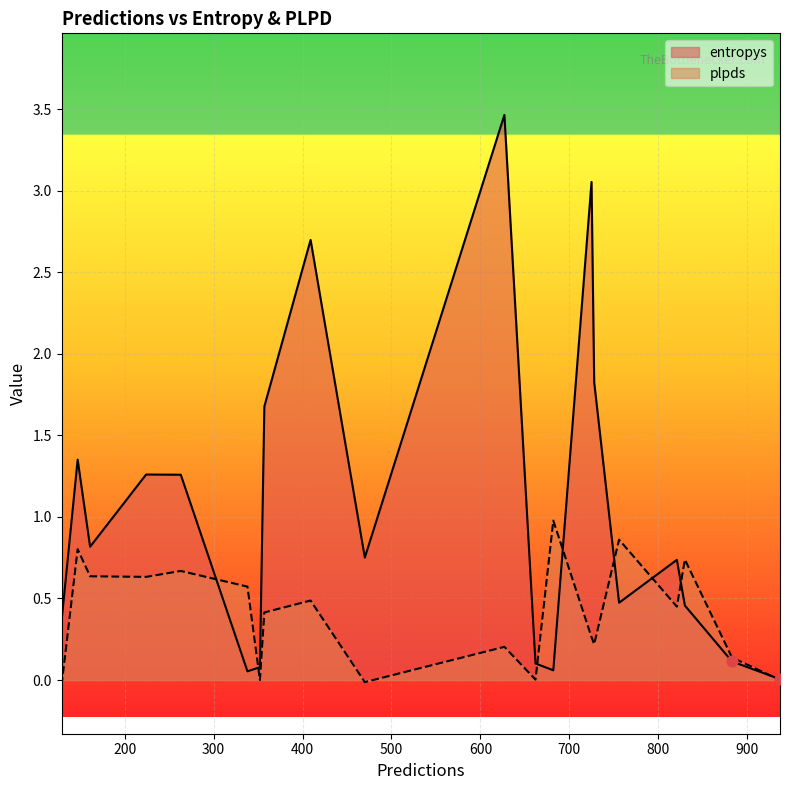

Which series has the largest total across all categories?

entropys